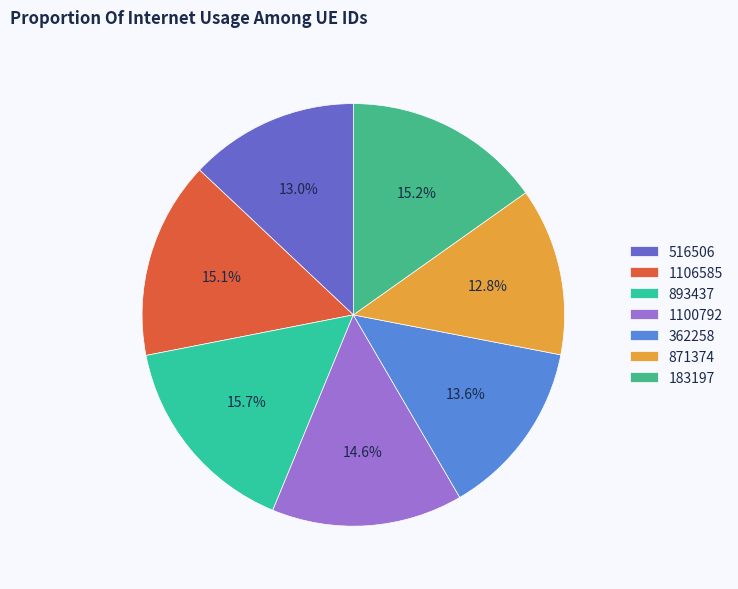

To the nearest percent, what is the difference between the 183197 and 1100792 slice percentages?

1%